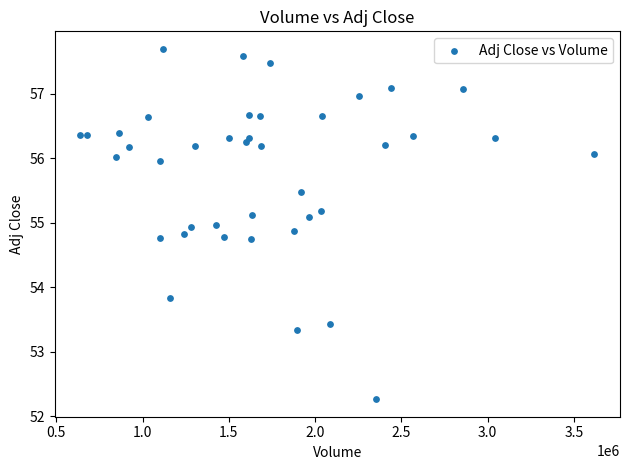

What is the range of Y values (max minus min)?

5.4